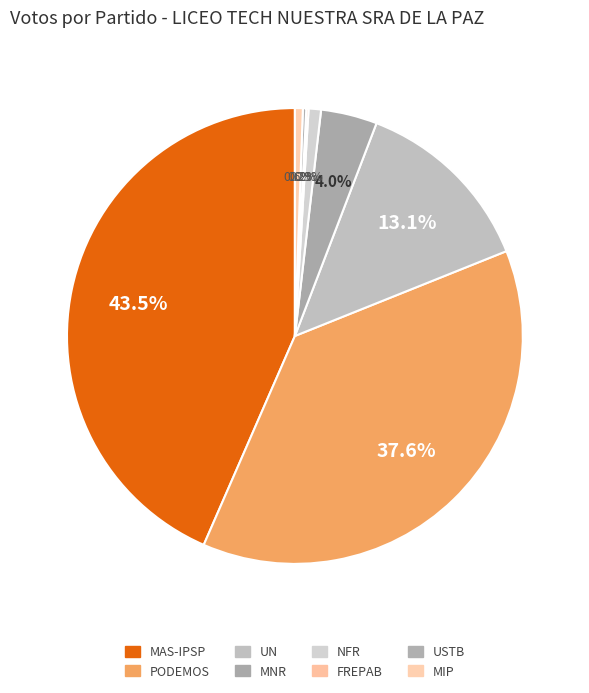

To the nearest percent, what is the average slice percentage?

12%